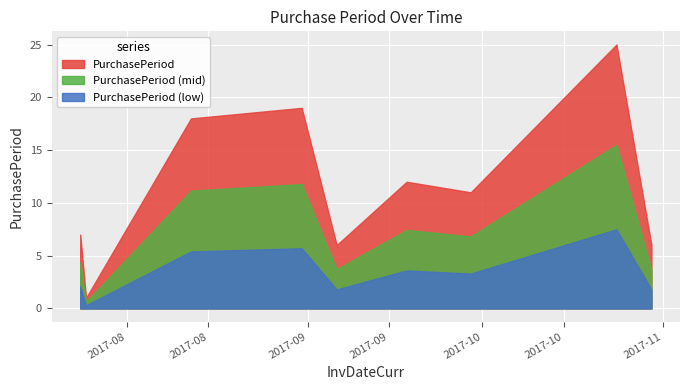

The chart shows a value of 7 at 2017-07-24. True or false?

True